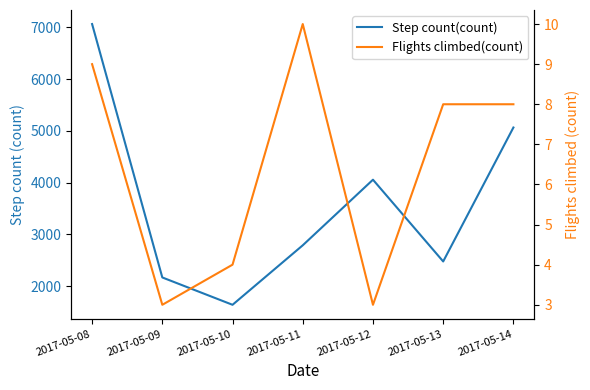

The Flights climbed(count) series shows 8.0 at 2017-05-13. True or false?

True